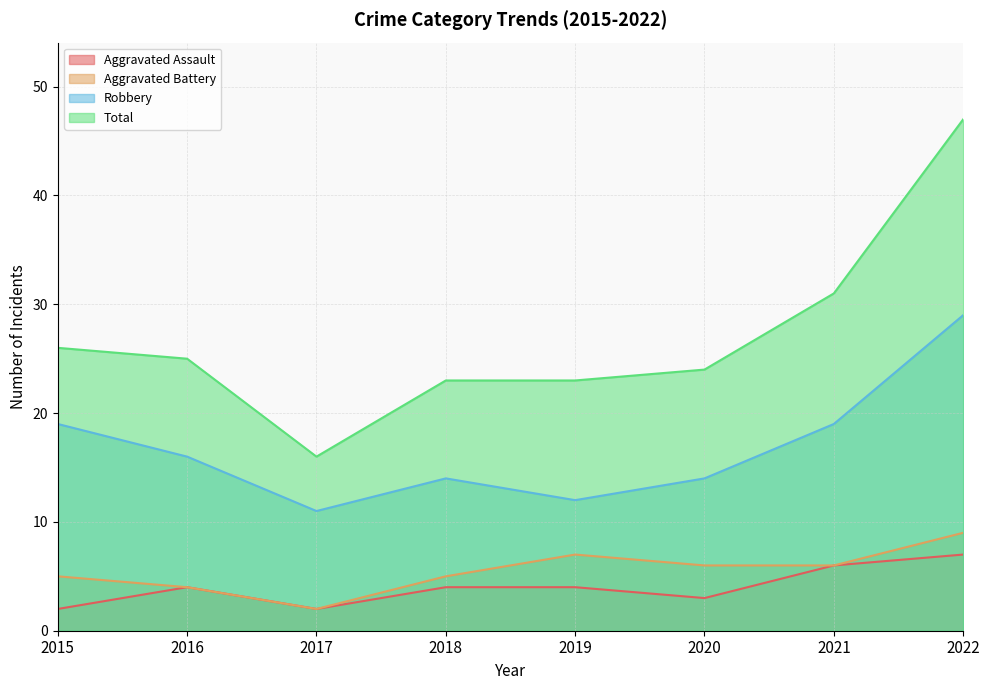

Which series changed the most between 2018 and 2019?

Aggravated Battery